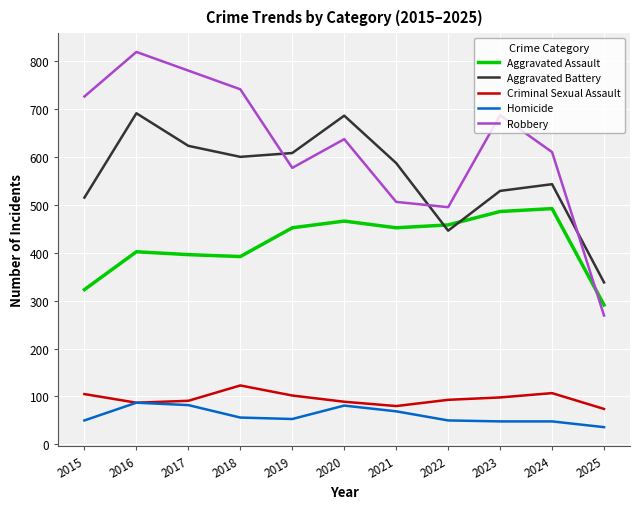

How many lines are shown in the chart?

5